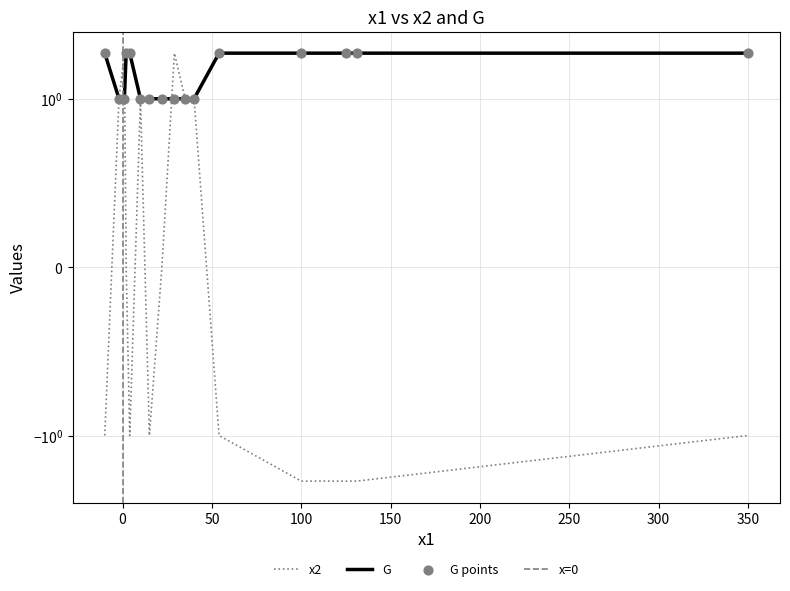

Which series reaches the minimum Y coordinate?

x2